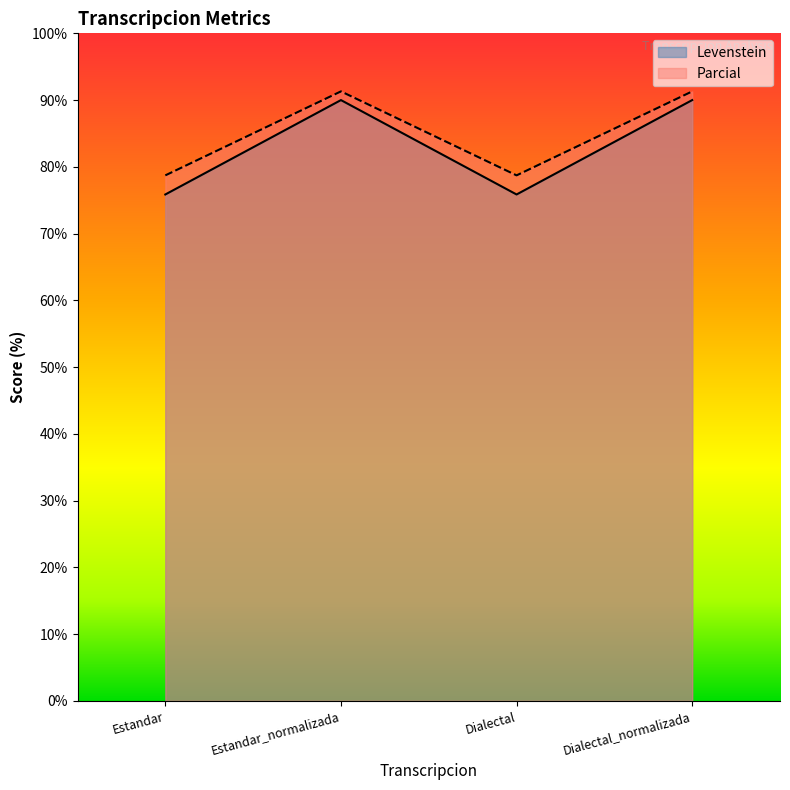

Reading left to right, transcribe all the data shown in this chart.

Levenstein: Estandar=75.9	Estandar_normalizada=90.0	Dialectal=75.9	Dialectal_normalizada=90.0
Parcial: Estandar=78.7	Estandar_normalizada=91.3	Dialectal=78.7	Dialectal_normalizada=91.3